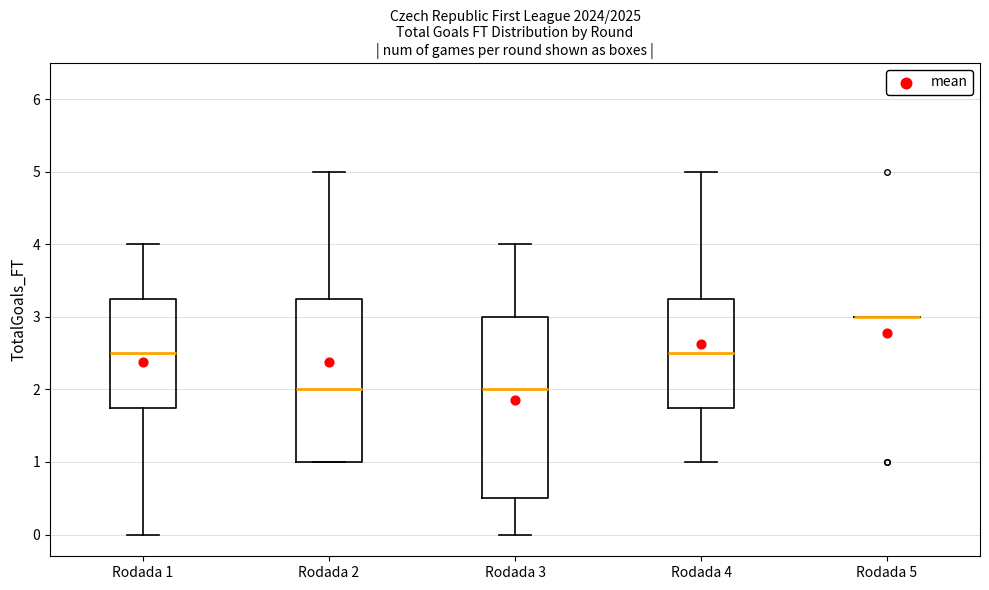

Comparing the boxes themselves (not the whiskers), which one is the tallest?

Rodada 3